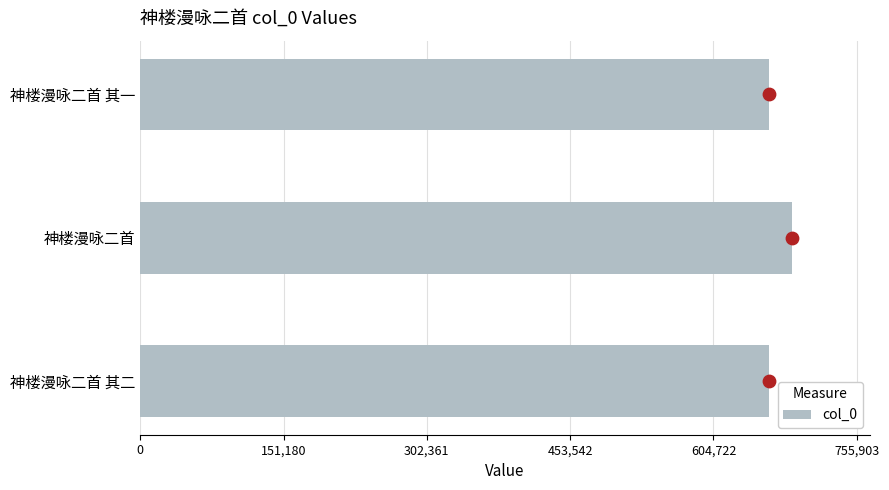

Is it true that col_0 equals 378167 at 神楼漫咏二首 其一?

False